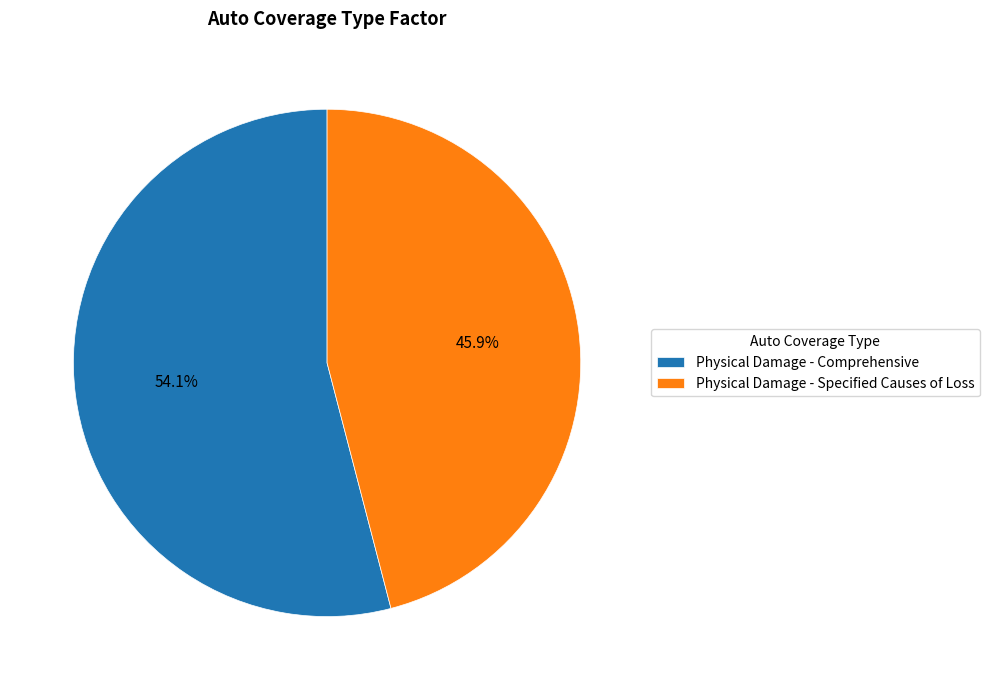

What is the largest slice in the pie chart?

Physical Damage - Comprehensive